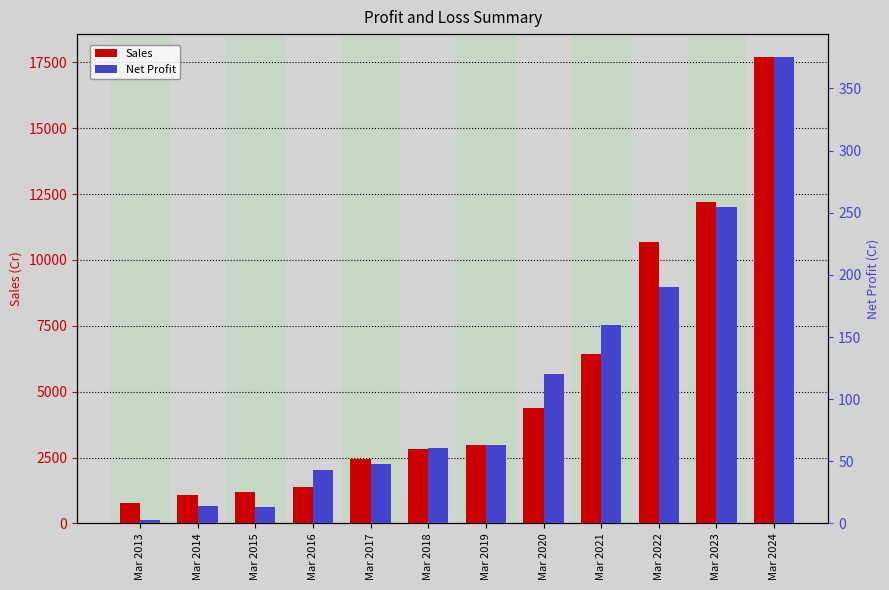

What is the difference between the maximum and second lowest values in the Sales series?

16597